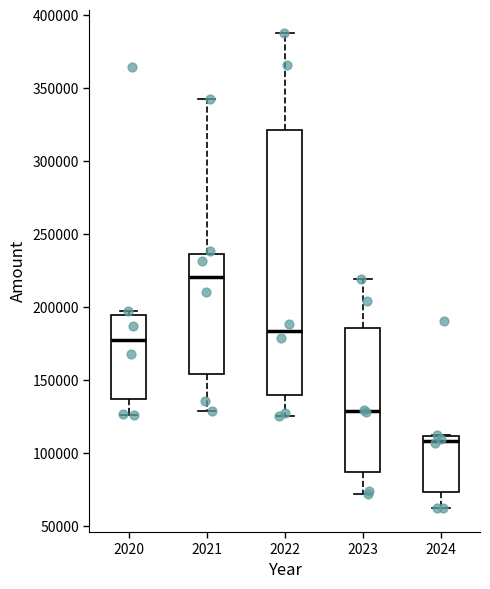

Reading left to right, transcribe this box plot: for each box, give where its median line is, the range the box spans, and where its two whiskers end, as read against the y-axis. The values are not printed on the chart, so give them approximately, as read against the axis.

2020: median 180000, box 135000 to 195000, whiskers 125000 to 195000 (just above the box's upper edge)
2021: median 220000, box 155000 to 235000, whiskers 130000 to 345000
2022: median 185000, box 140000 to 320000, whiskers 125000 to 390000
2023: median 130000, box 85000 to 185000, whiskers 70000 to 220000
2024: median 110000 (just below the box's upper edge), box 75000 to 110000, whiskers 60000 to 115000